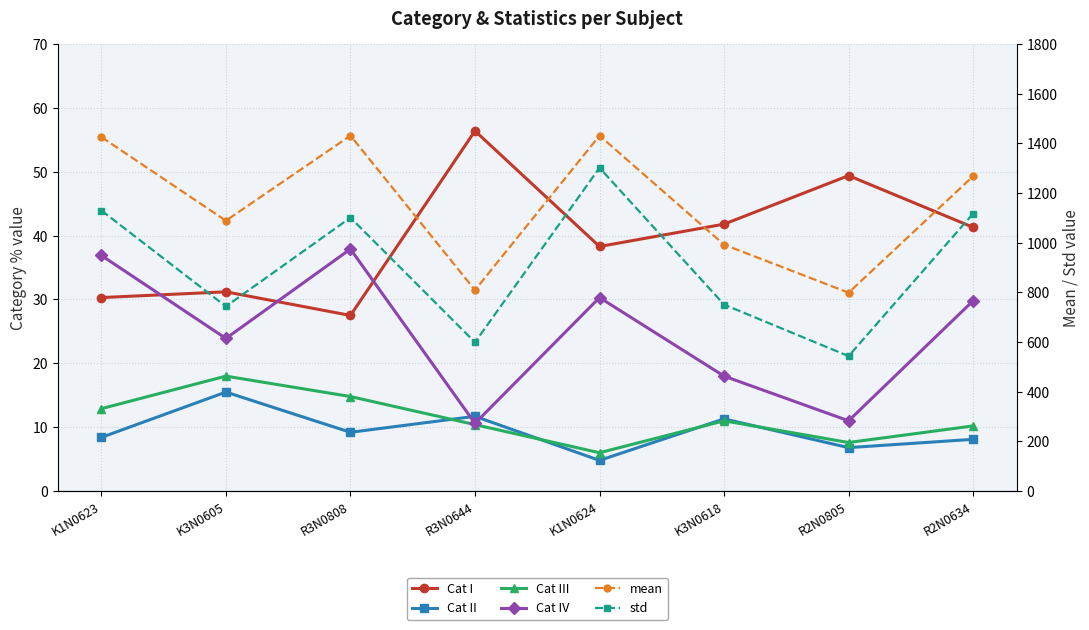

The Cat III series shows 12.9 at K1N0623. True or false?

True